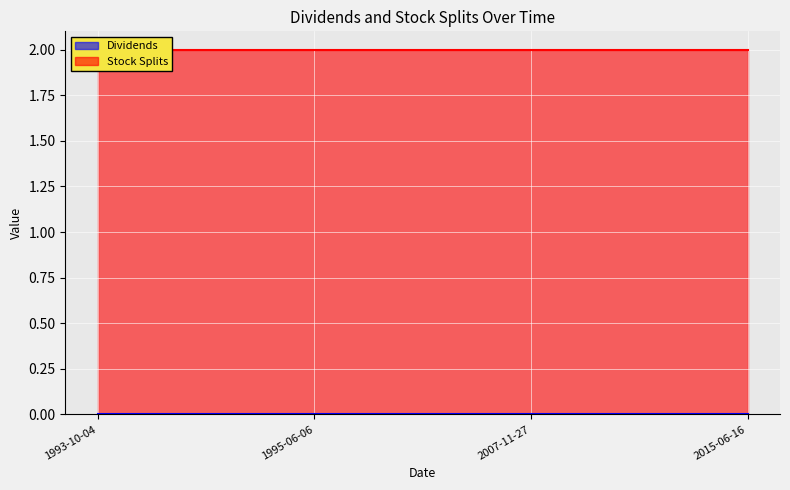

Read the Stock Splits value at 2015-06-16.

2